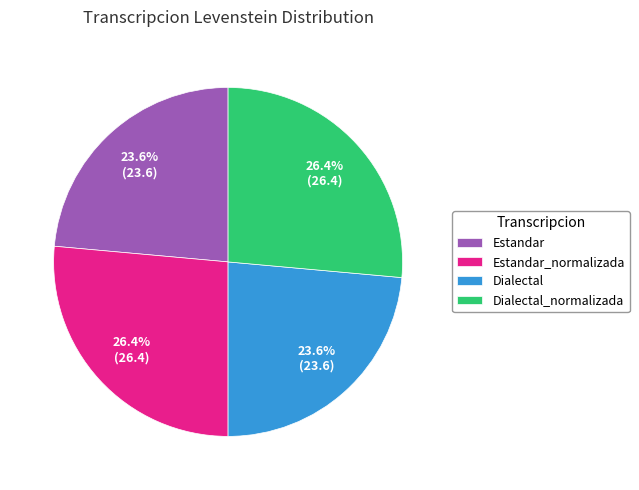

What percentage is the Estandar slice, to the nearest percent?

24%